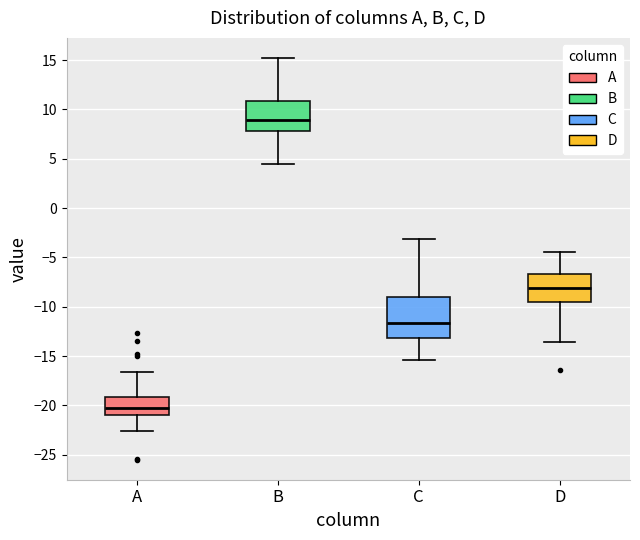

Reading left to right, read every box against the y-axis: the position of its median line, the range the box covers, and the ends of its whiskers. The values are not printed on the chart, so give them approximately, as read against the axis.

A: median -20.0, box -21.0 to -19.0, whiskers -22.5 to -16.5
B: median 9.0, box 8.0 to 11.0, whiskers 4.5 to 15.0
C: median -11.5, box -13.0 to -9.0, whiskers -15.5 to -3.0
D: median -8.0, box -9.5 to -6.5, whiskers -13.5 to -4.5